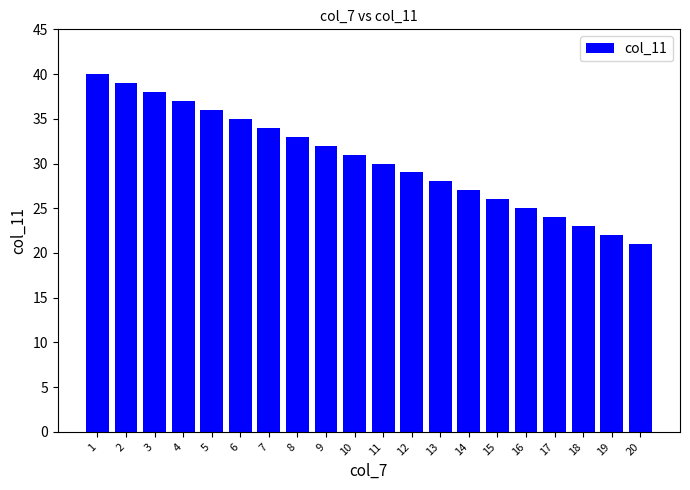

Reading left to right, transcribe all the data shown in this chart.

1=40	2=39	3=38	4=37	5=36	6=35	7=34	8=33	9=32	10=31	11=30	12=29	13=28	14=27	15=26	16=25	17=24	18=23	19=22	20=21